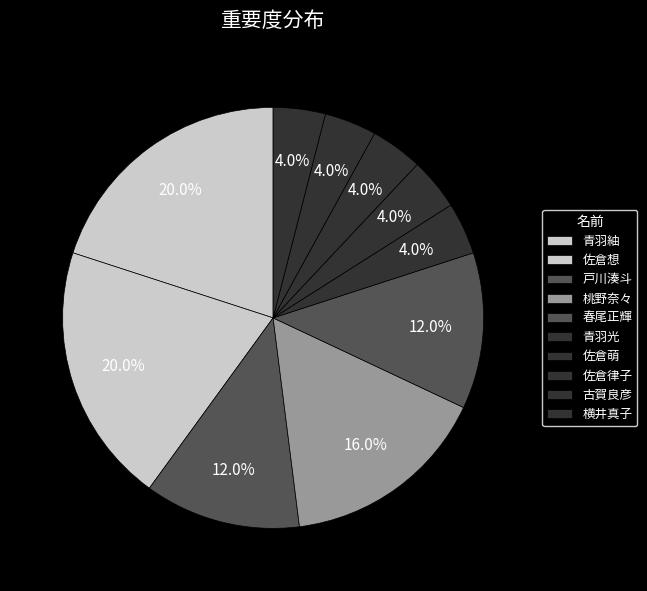

To the nearest percent, what portion does 佐倉萌 represent?

4%